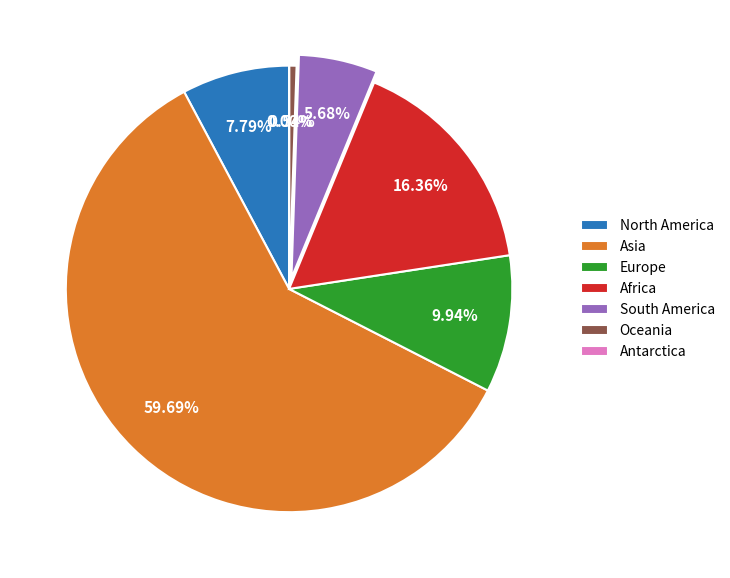

Is there any slice that represents more than half of the pie?

Yes